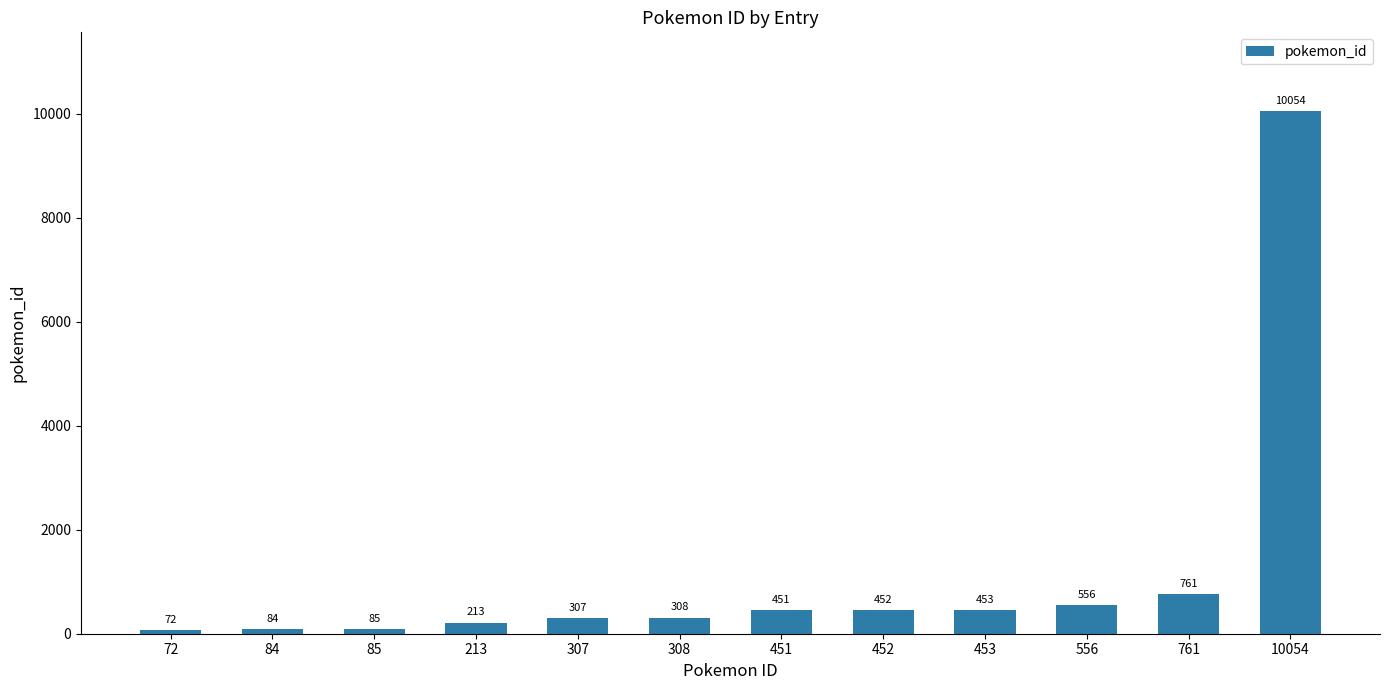

List the labels in order of value, smallest first.

72, 84, 85, 213, 307, 308, 451, 452, 453, 556, 761, 10054